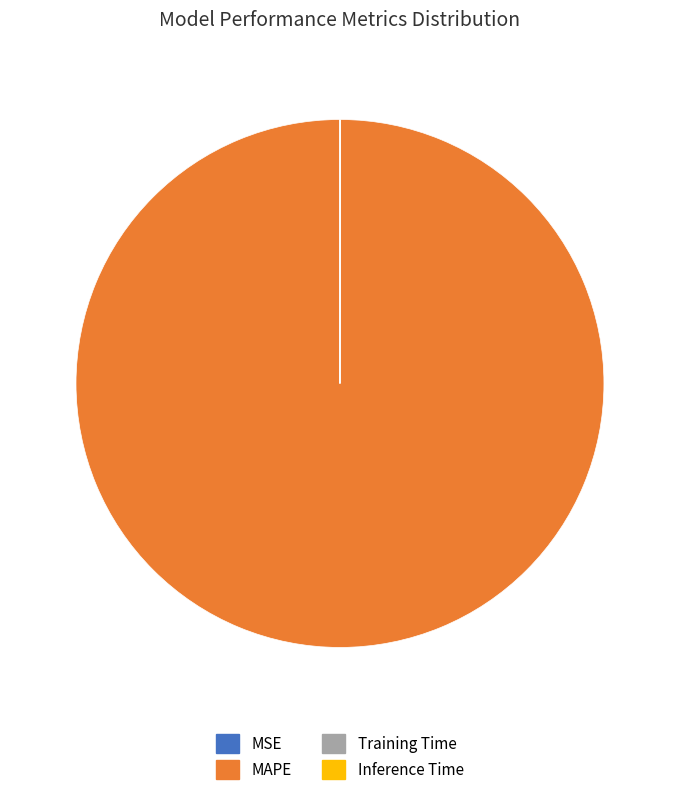

Which slice represents more than half of the pie?

MAPE